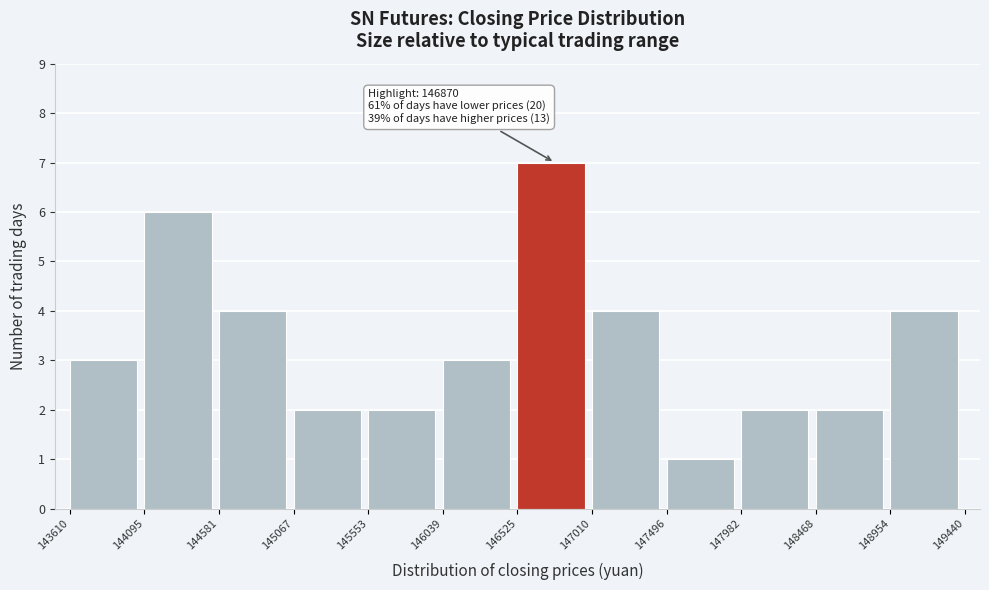

Which range on the x-axis has the tallest bar?

146525 to 147010